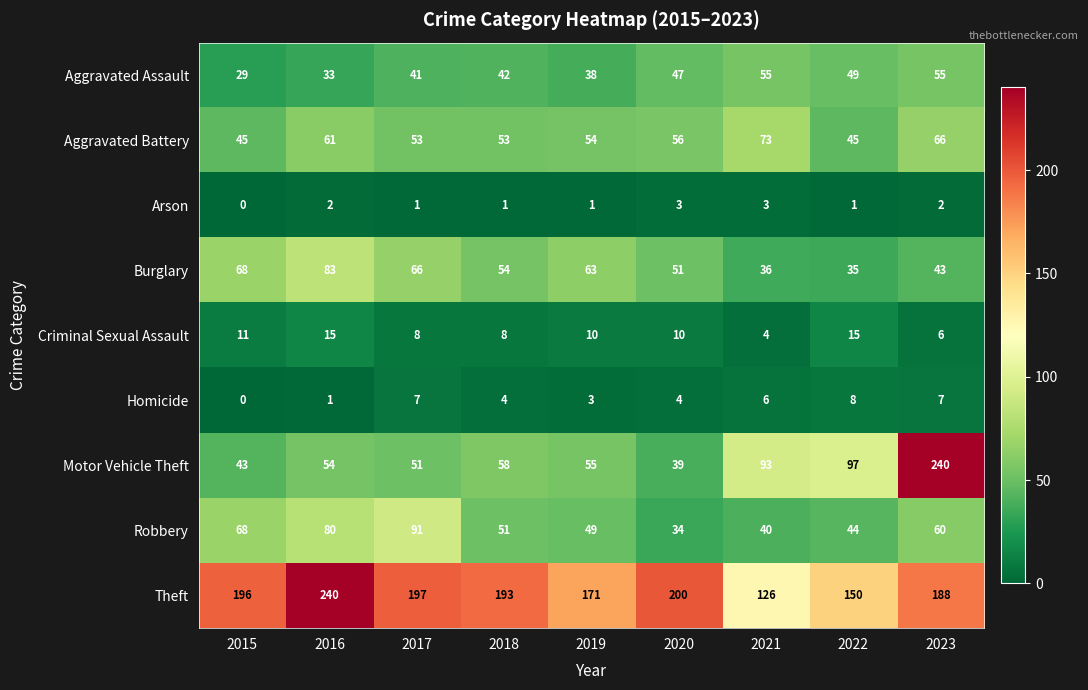

What is the lowest value of the Aggravated Assault series?

29